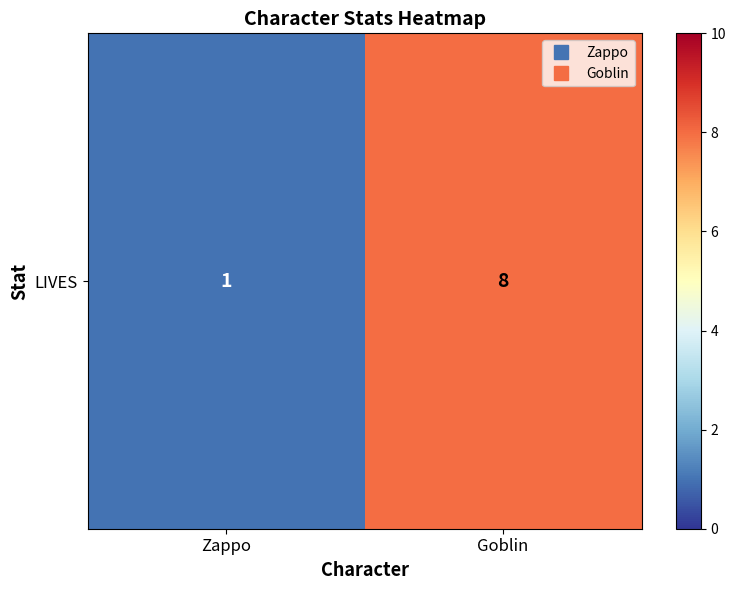

Which has a higher value, Zappo or Goblin?

Goblin